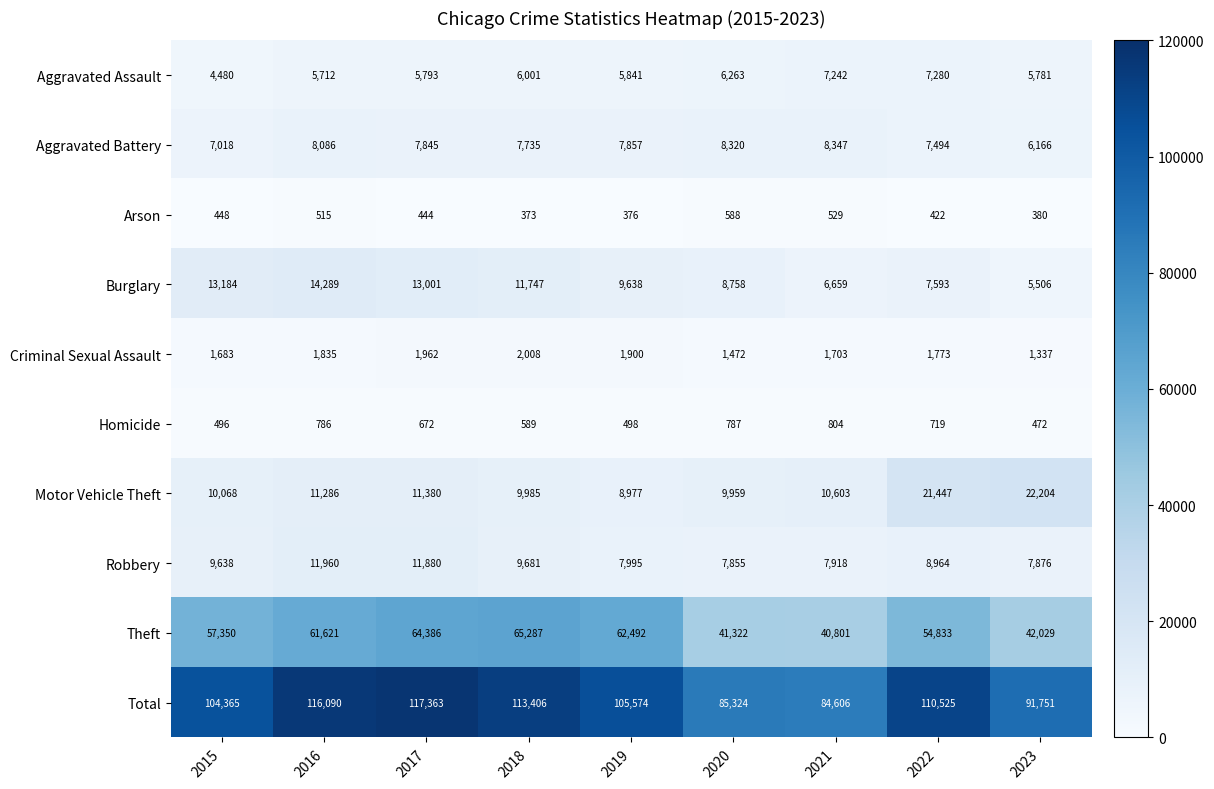

What is the greatest value displayed?

117363